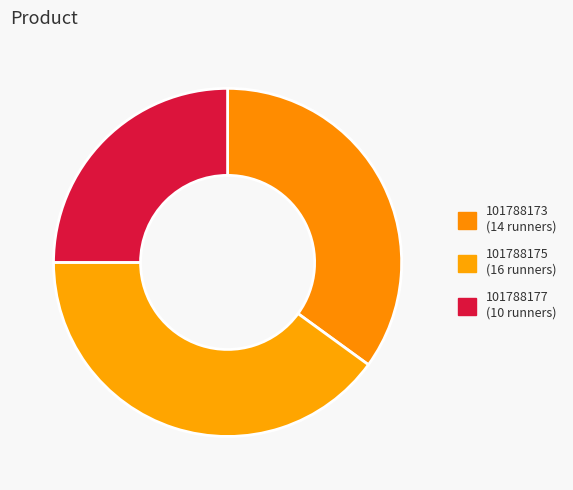

To the nearest percent, what percentage of the pie is 101788177?

25%